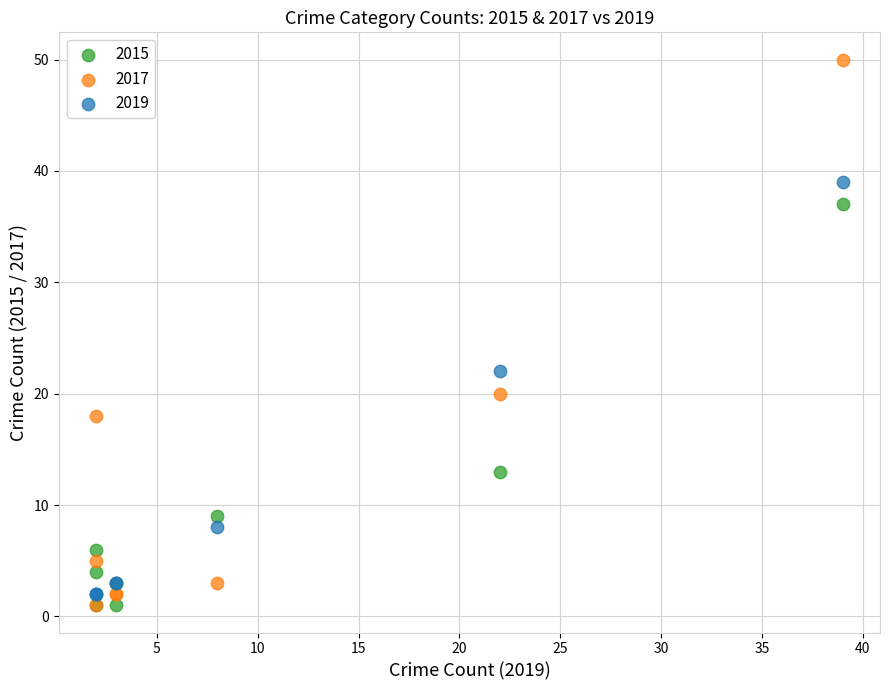

In the 2017 series, what Y value is closest to 25?

20